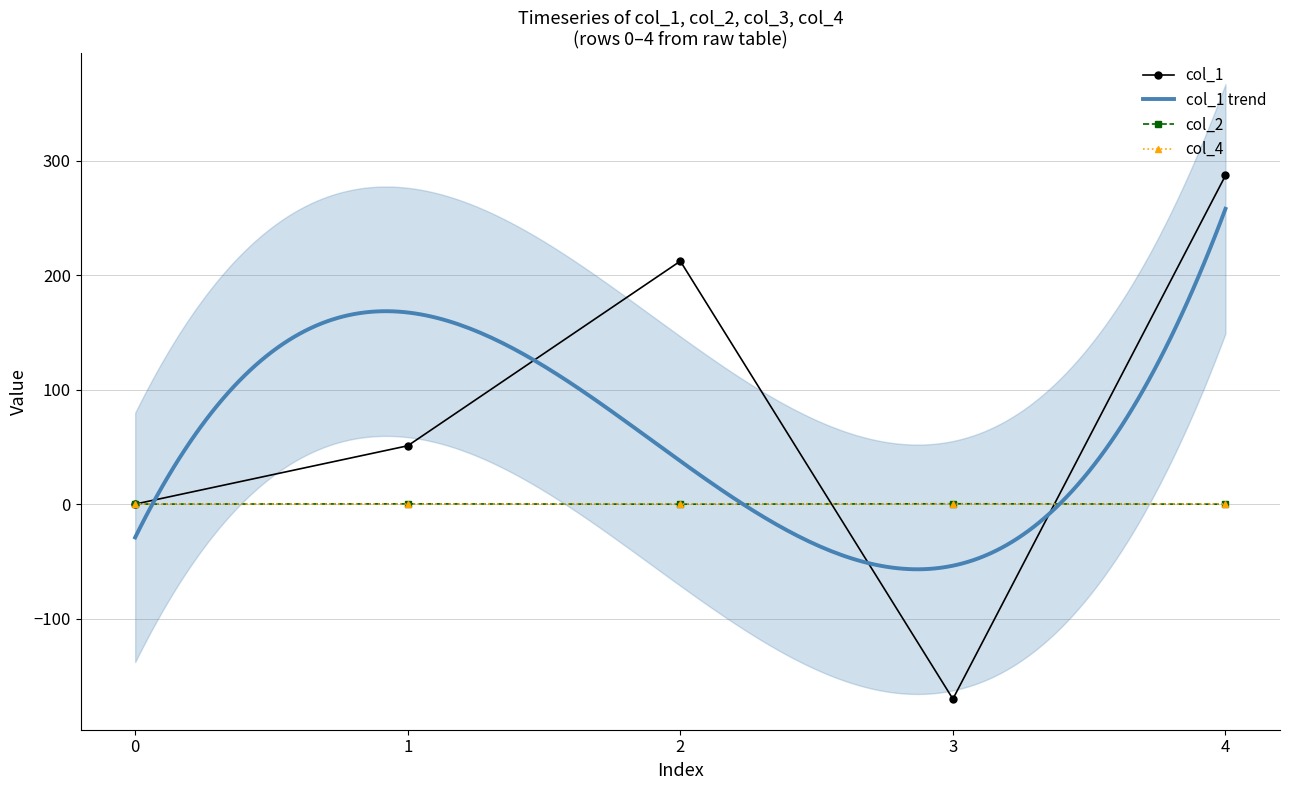

At which category is the sum across all series the highest?

4